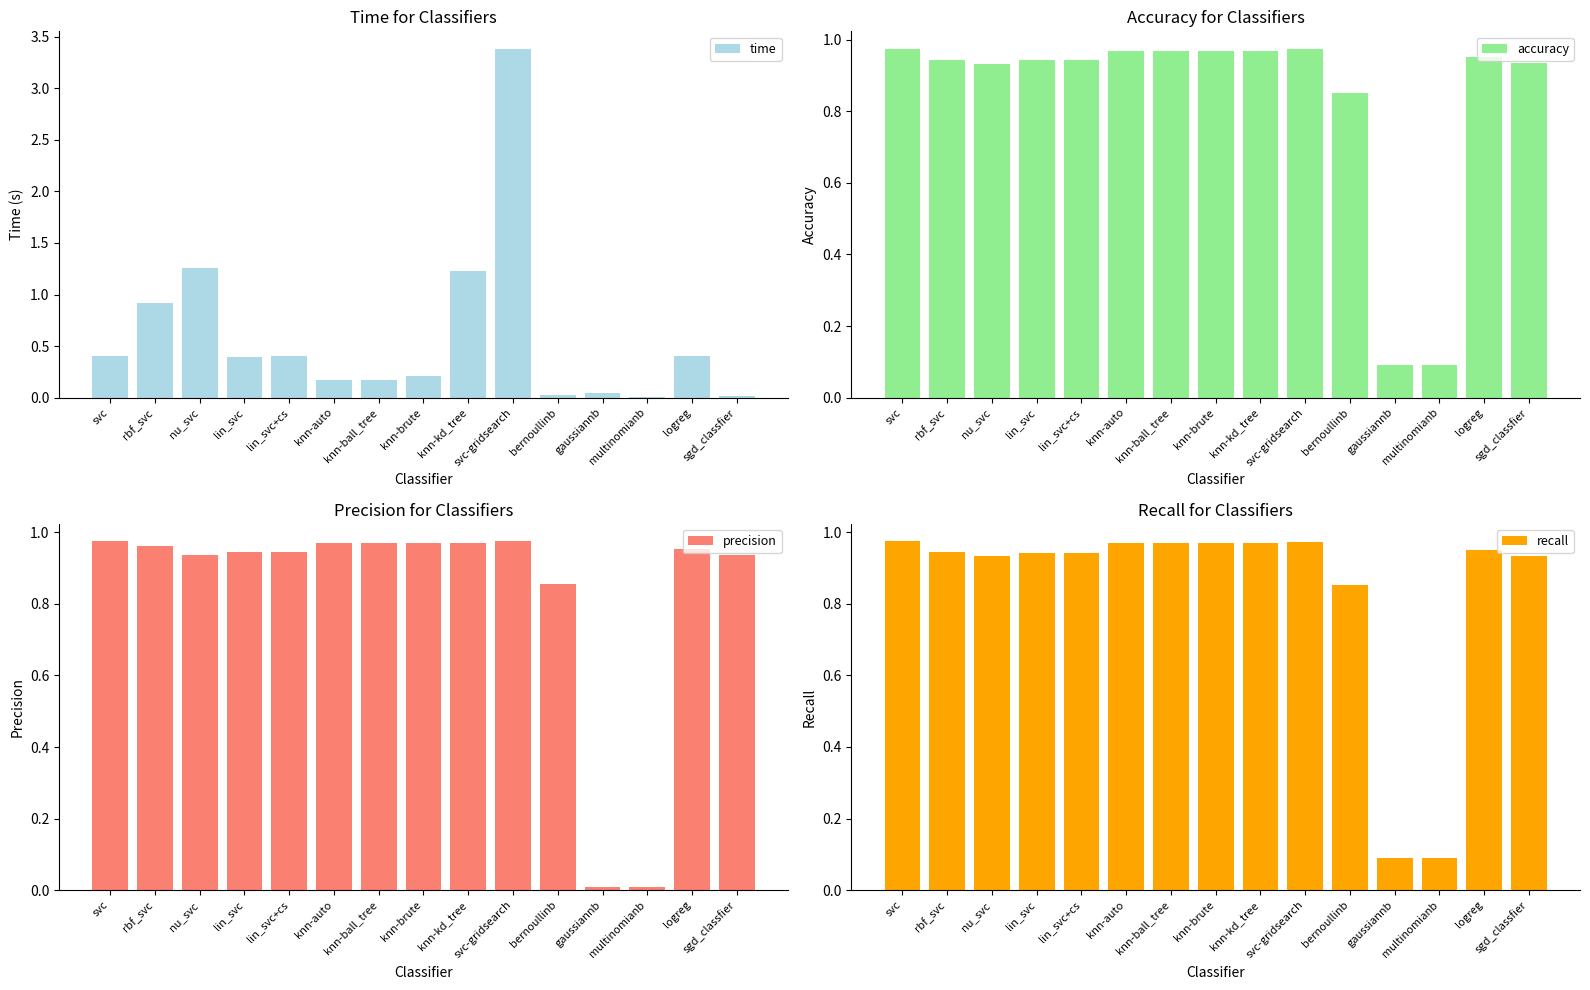

At which label does recall reach its minimum?

gaussiannb